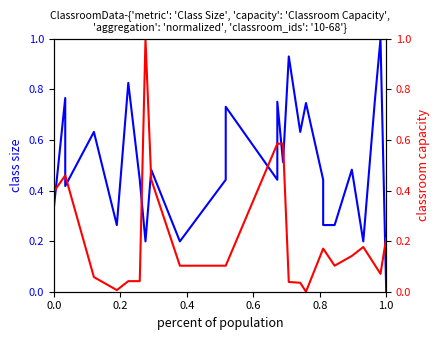

What are all the series names shown in the legend?

Class Size, Classroom Capacity